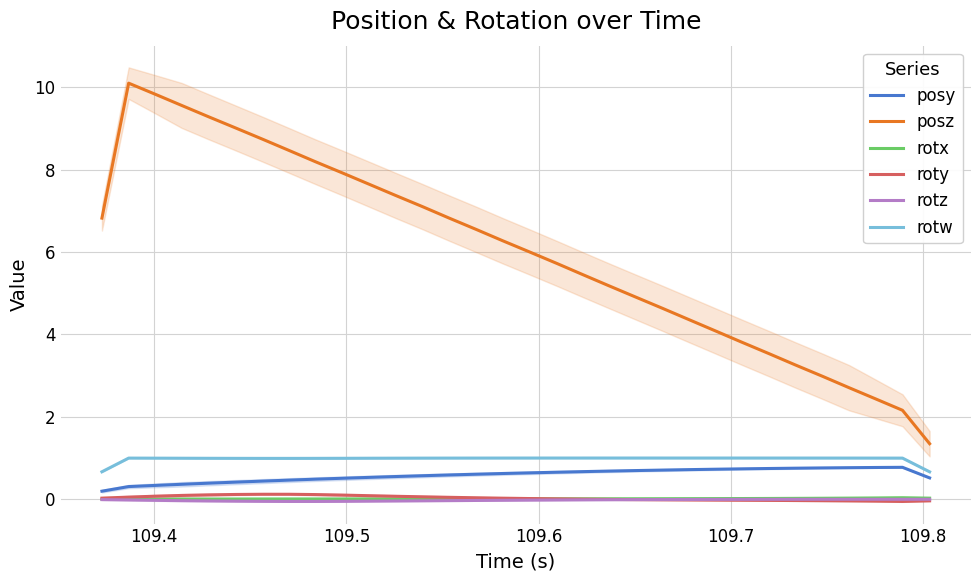

True or false: rotx and posz intersect in this chart.

False